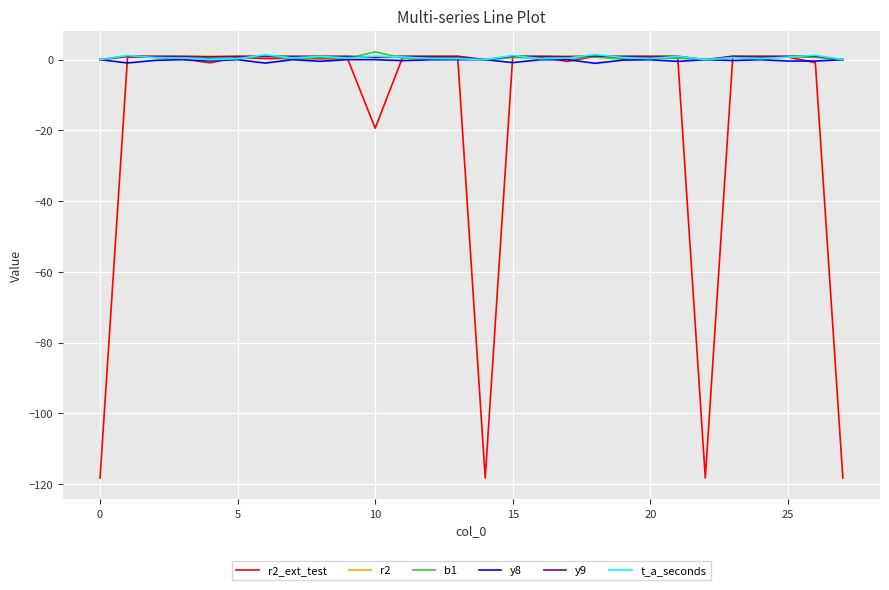

What is the smallest value displayed?

-118.3